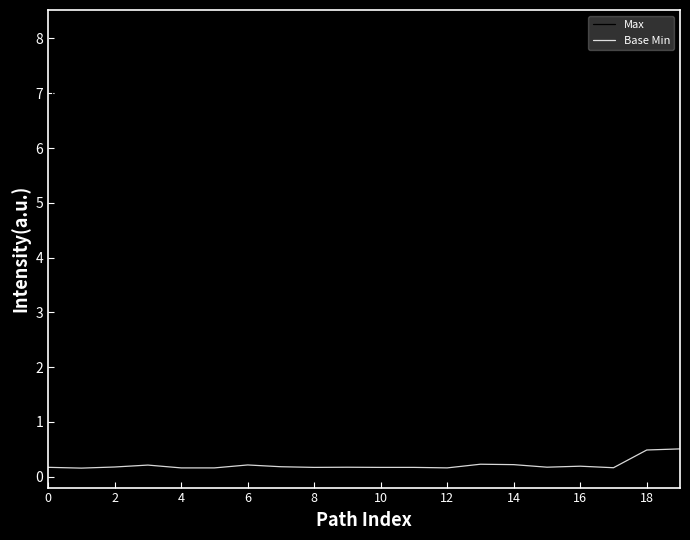

List the series in order of their peak value, highest first.

Max, Base Min